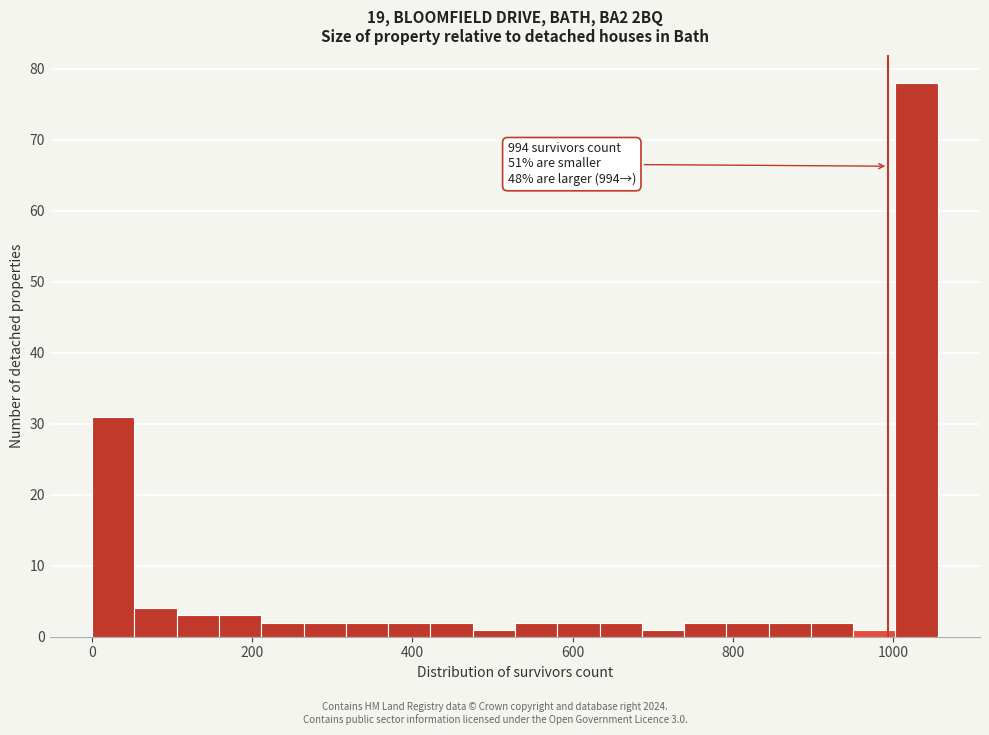

Around what value on the x-axis is the tallest bar? Give the approximate position of its centre, as read against the axis.

1020